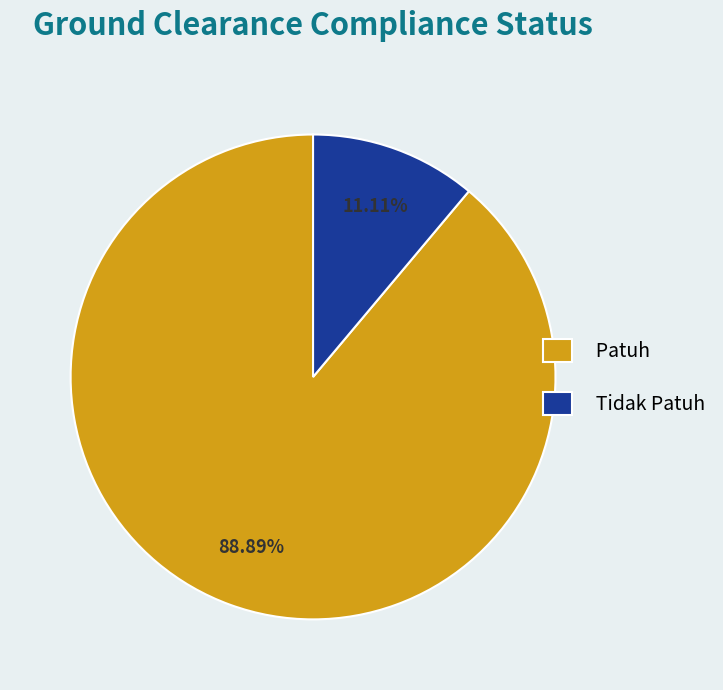

To the nearest percent, what portion does Patuh represent?

89%